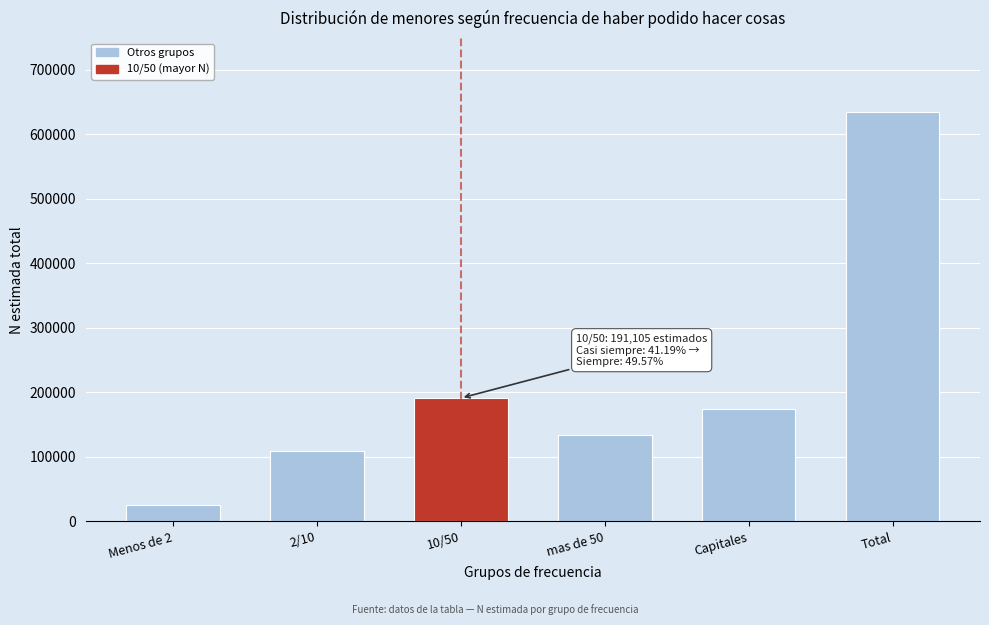

Reading left to right, transcribe all the data shown in this chart.

Menos de 2=25765	2/10=109657	10/50=191105	mas de 50=133324	Capitales=174834	Total=634685